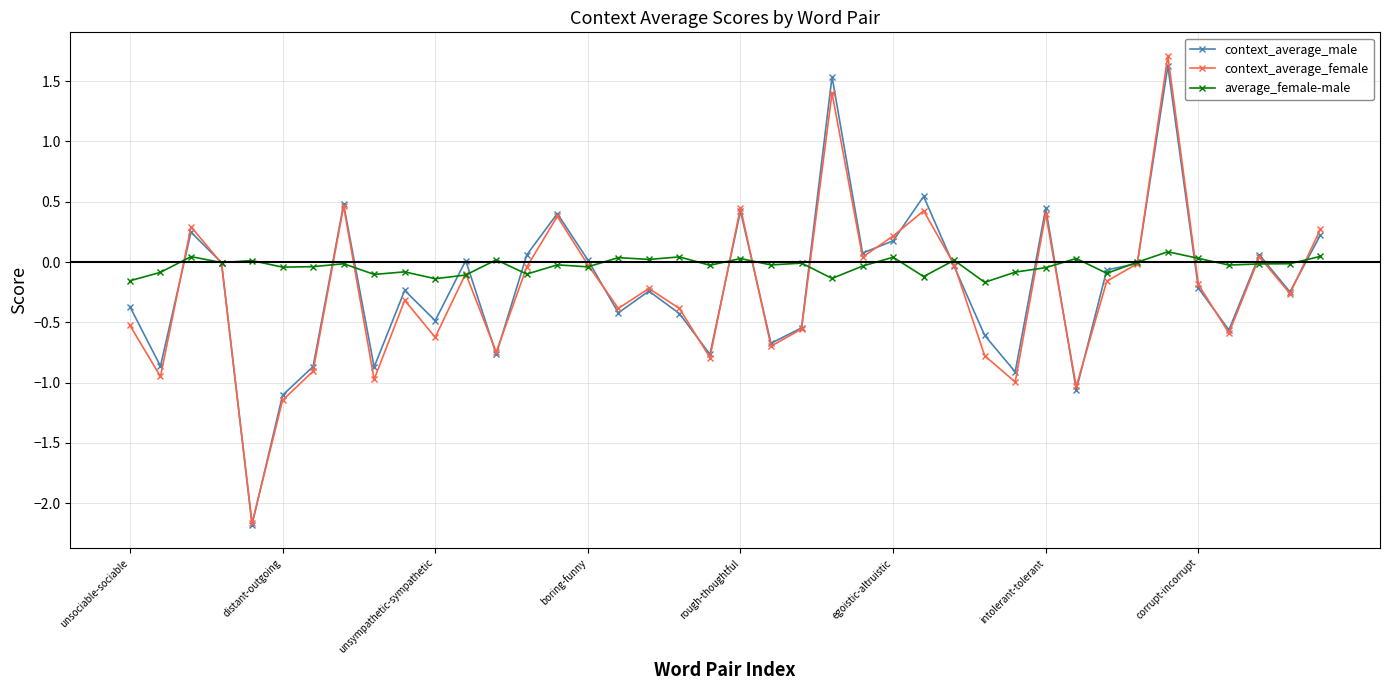

What is the maximum value shown in the chart?

1.7